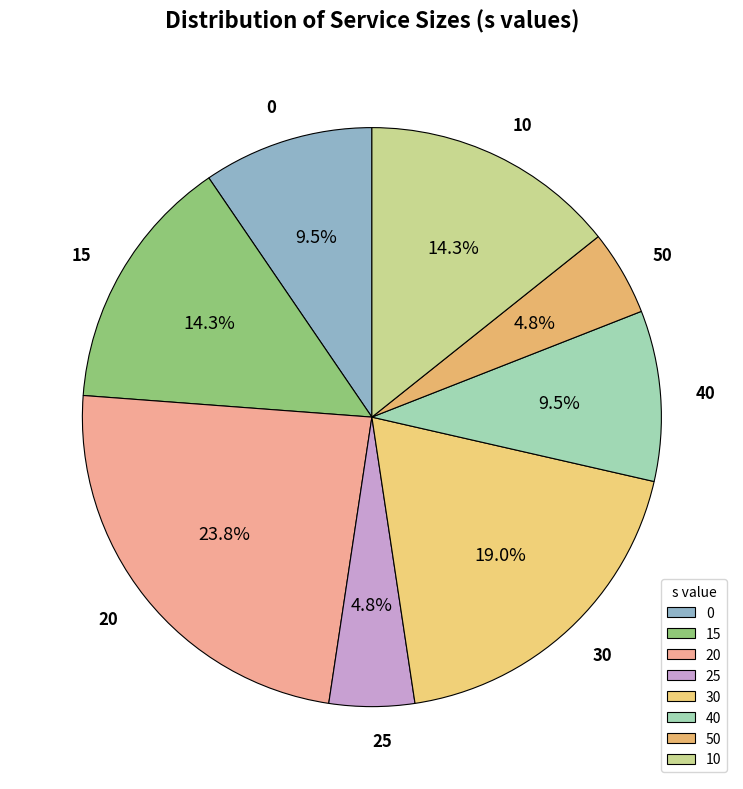

Is it true that 30 is 10% of the pie?

False